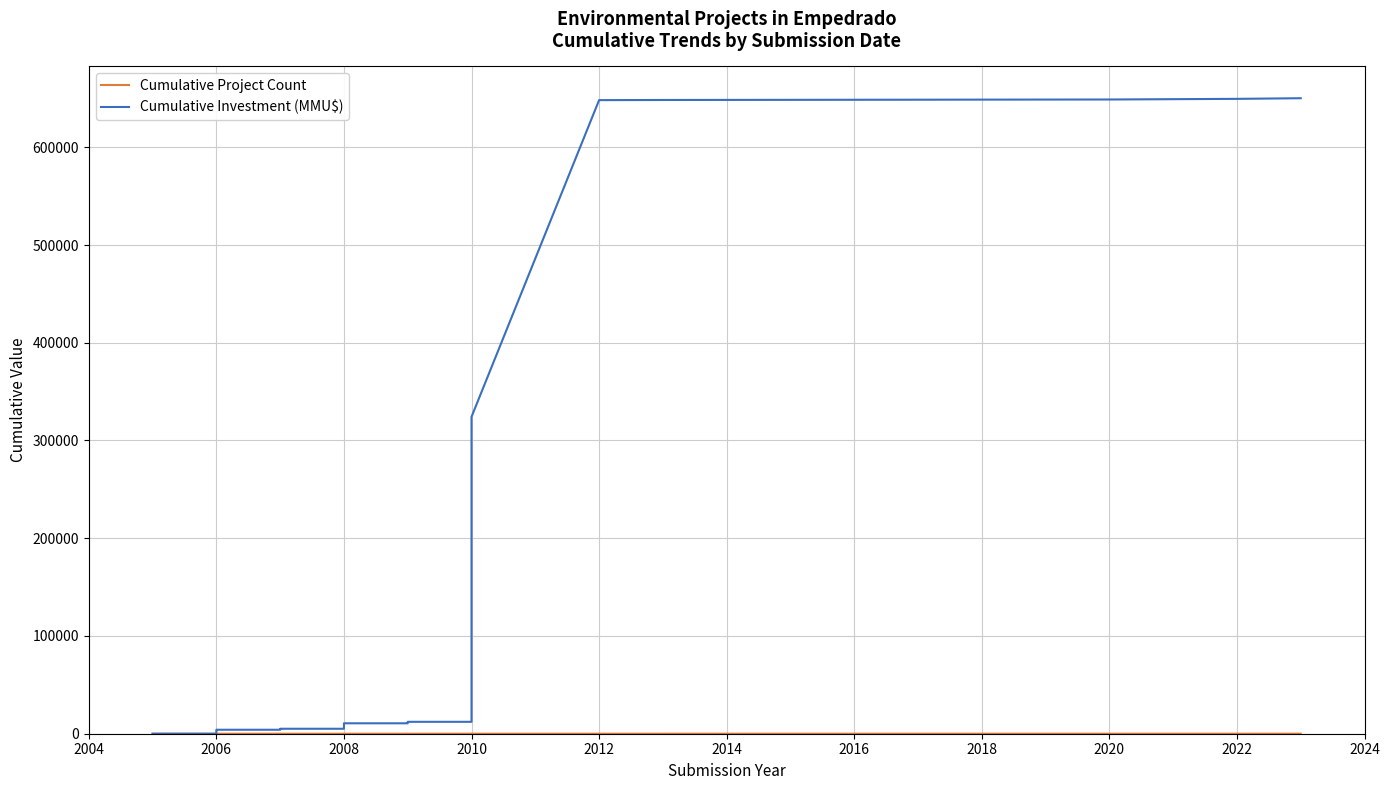

What is the value of the Cumulative Investment (MMU$) point at the 22nd from the left?

12177